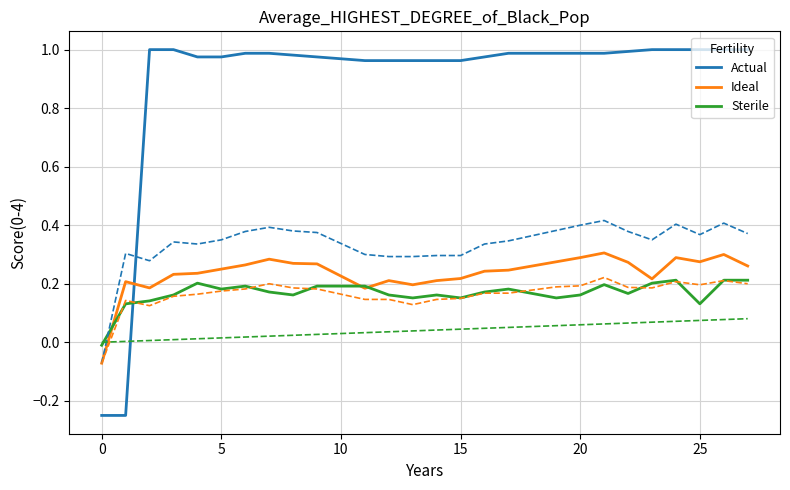

The Ideal series shows 0.1 at 25. True or false?

False